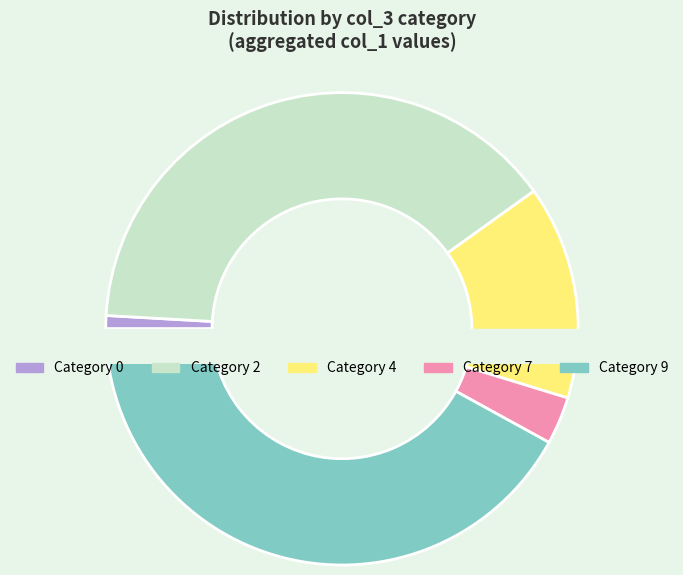

Which category has the biggest portion of the pie?

9